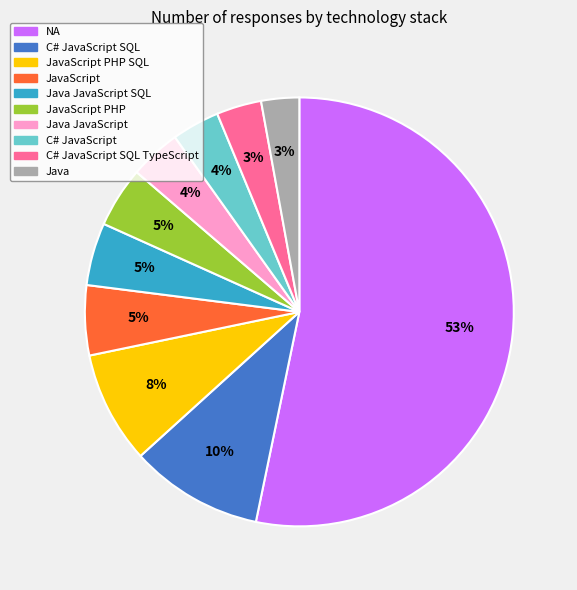

To the nearest percent, what percentage of the pie is NA?

53%